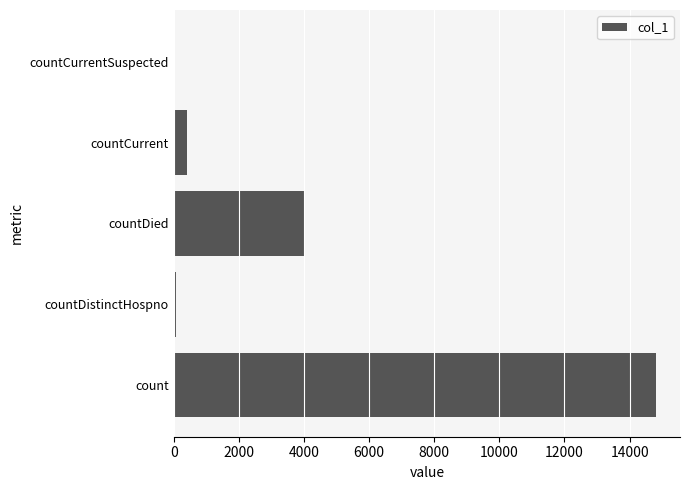

What is the ratio of the value at count to the value at countCurrent?

37.6